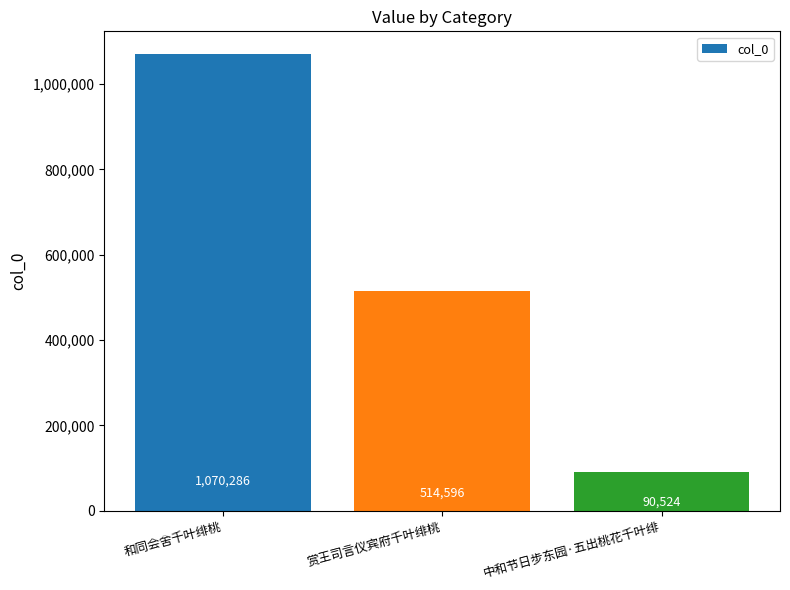

What is the difference between the maximum and minimum values?

979762